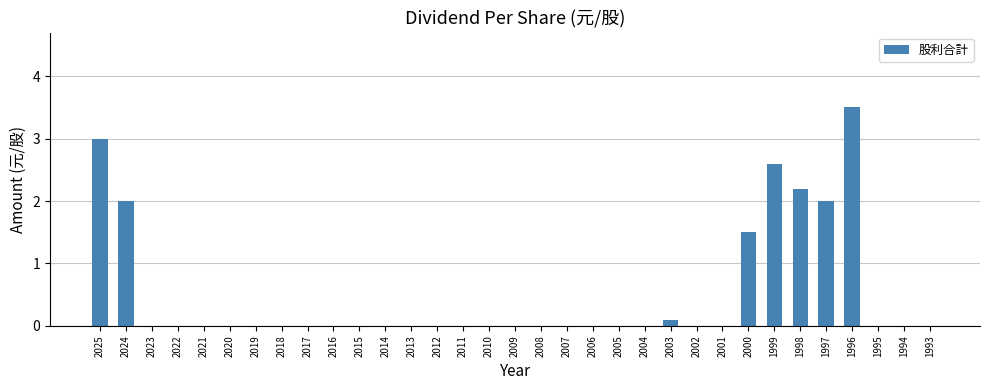

What is the sum of all values?

16.9